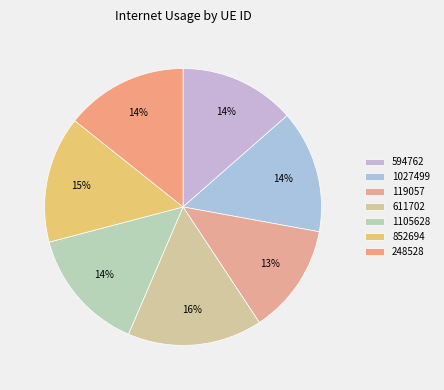

Does 852694 account for over 50% of the chart?

No